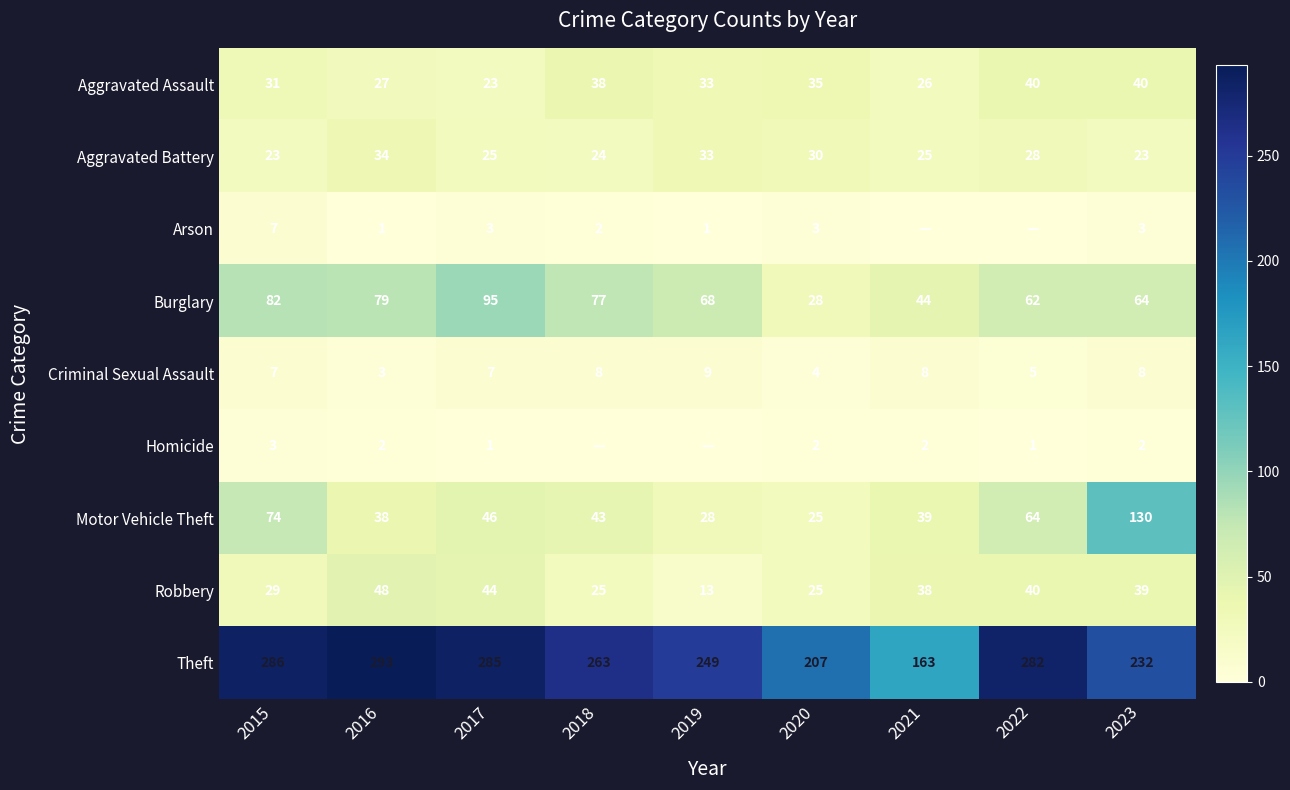

What is the difference between the maximum and minimum values in the Robbery series?

35